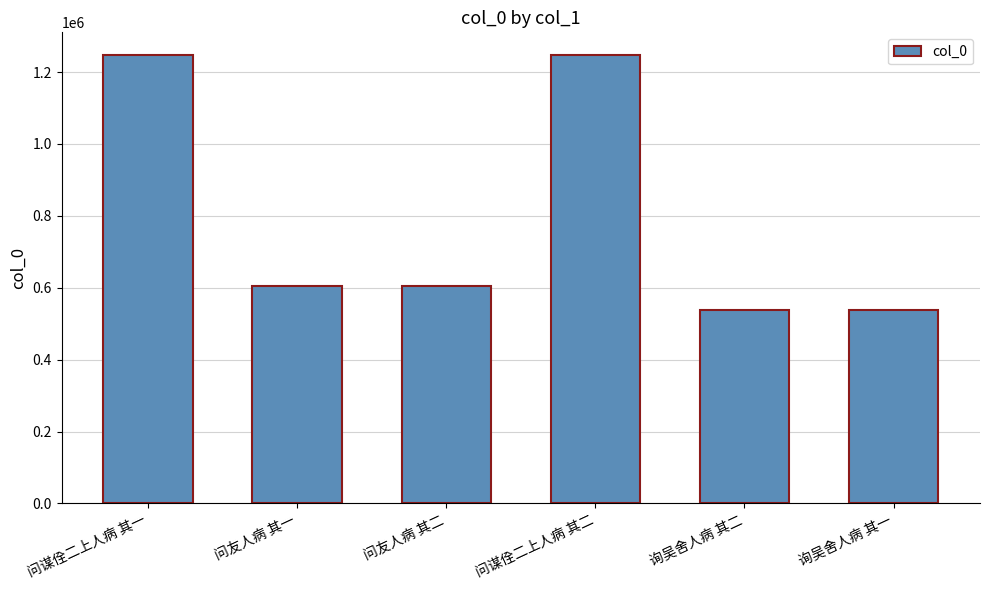

Between 问友人病 其一 and 问谋佺二上人病 其一, which is larger?

问谋佺二上人病 其一